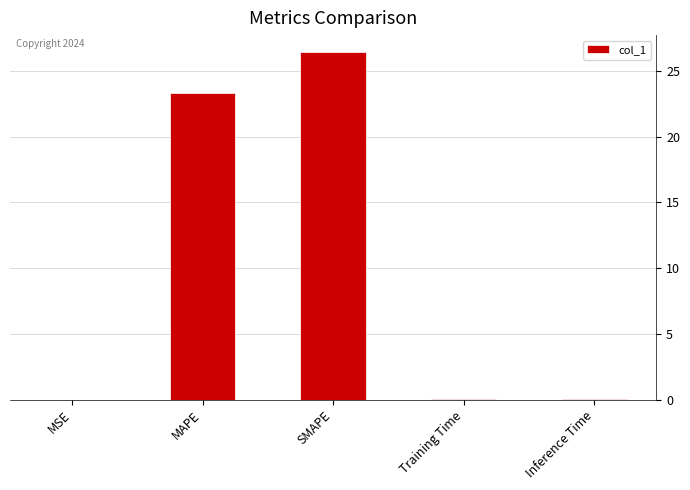

Which category has the highest value across all series?

SMAPE